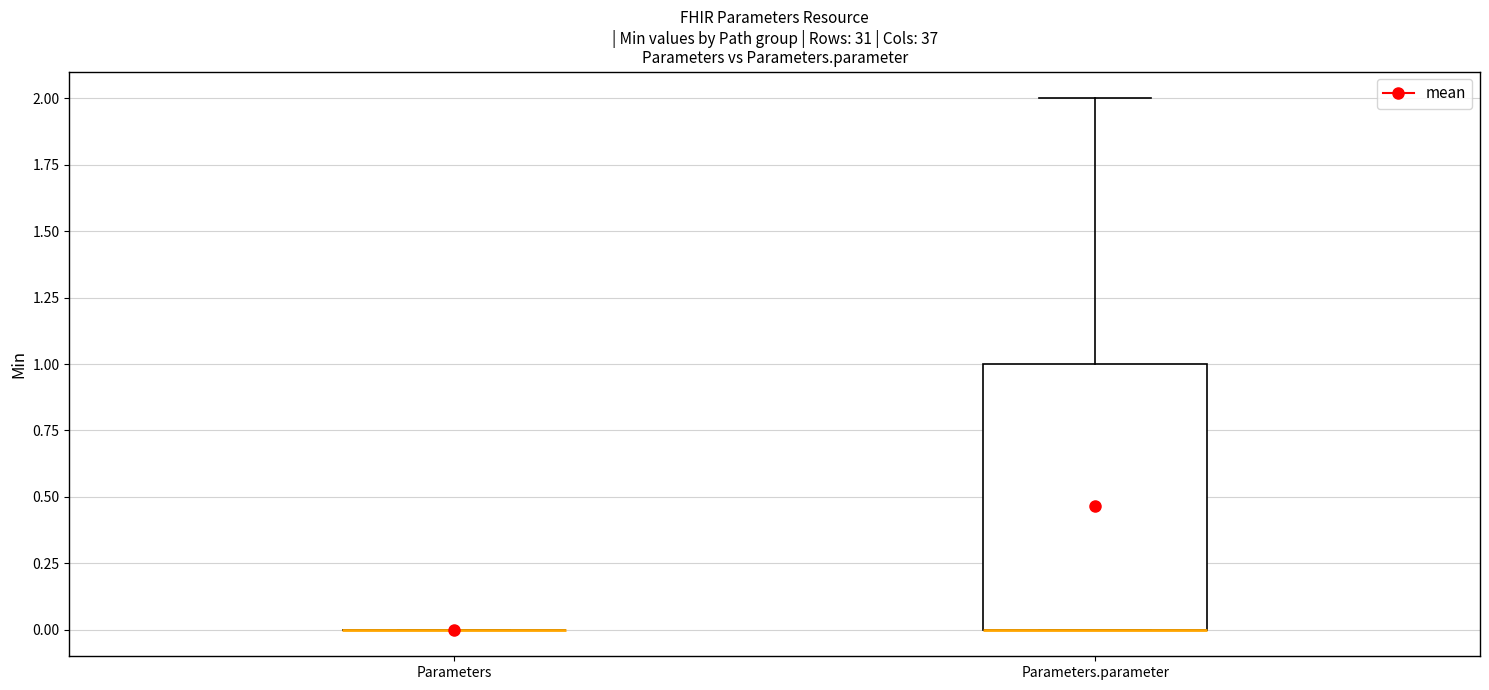

Reading left to right, transcribe this box plot: for each box, give where its median line is, the range the box spans, and where its two whiskers end, as read against the y-axis. The values are not printed on the chart, so give them approximately, as read against the axis.

Parameters: box collapsed to a line at 0, whiskers 0 to 0
Parameters.parameter: median 0 (drawn on the box's lower edge), box 0 to 1, whiskers 0 to 2